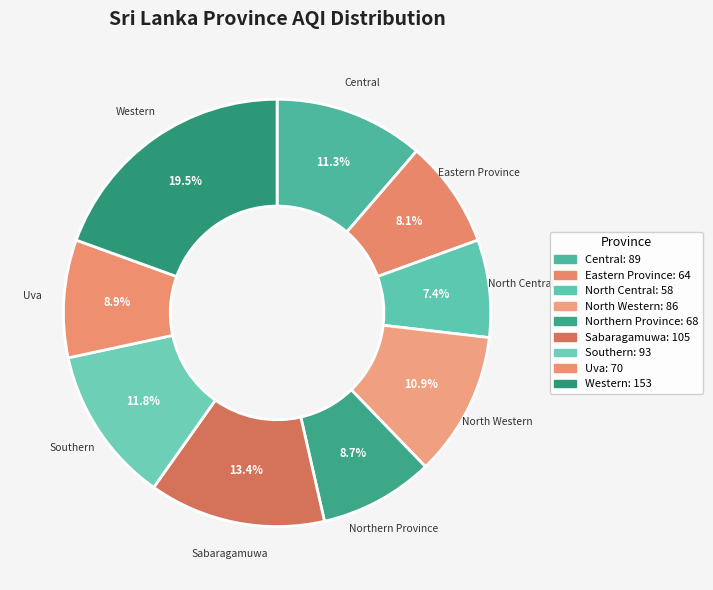

Is it true that Southern is 12% of the pie?

True